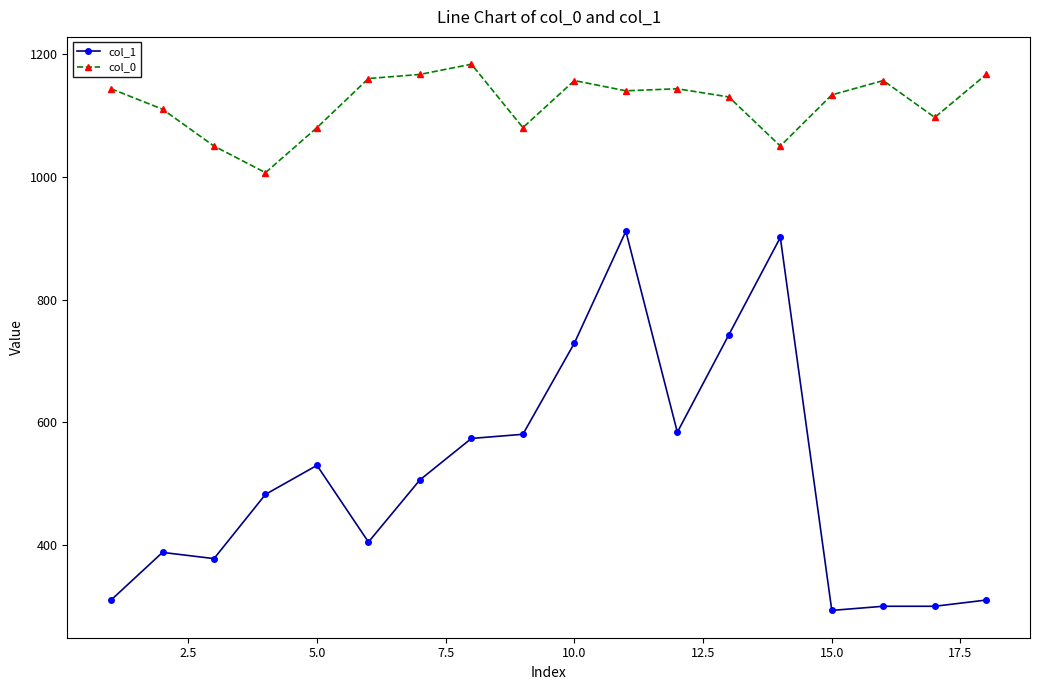

True or false: col_0 has more than 2 interior local peaks.

True